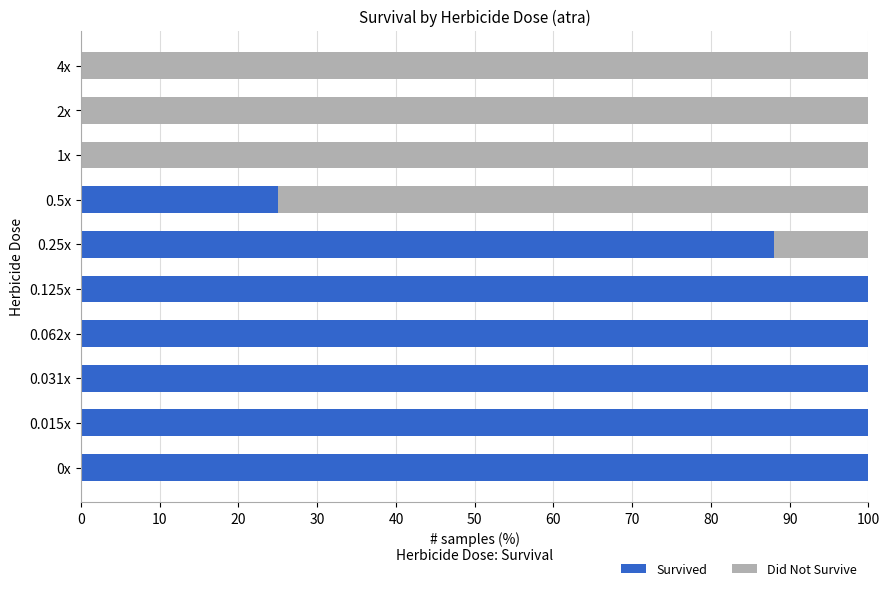

What are all the series names shown in the legend?

Survived, Did Not Survive